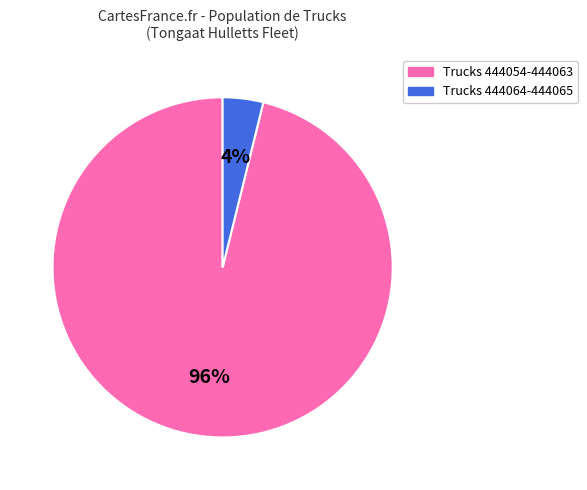

Is there a majority slice in this chart?

Yes